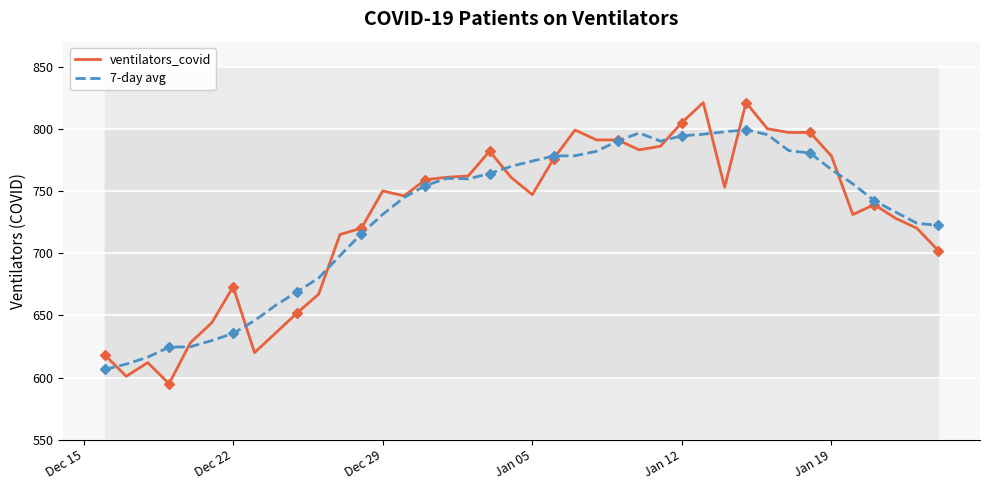

The ventilators_covid series shows 233.0 at Jan 12. True or false?

False